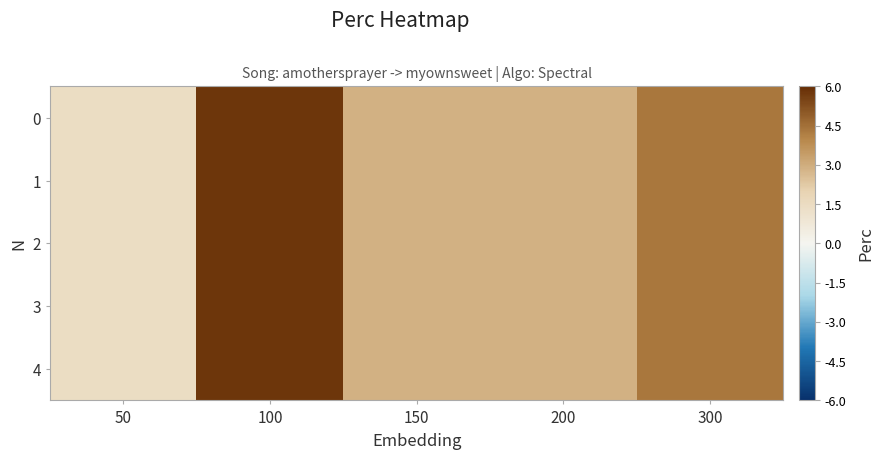

Reading left to right, transcribe all the data shown in this chart.

0: 50=1.4	100=5.8	150=2.9	200=2.9	300=4.3
1: 50=1.4	100=5.8	150=2.9	200=2.9	300=4.3
2: 50=1.4	100=5.8	150=2.9	200=2.9	300=4.3
3: 50=1.4	100=5.8	150=2.9	200=2.9	300=4.3
4: 50=1.4	100=5.8	150=2.9	200=2.9	300=4.3